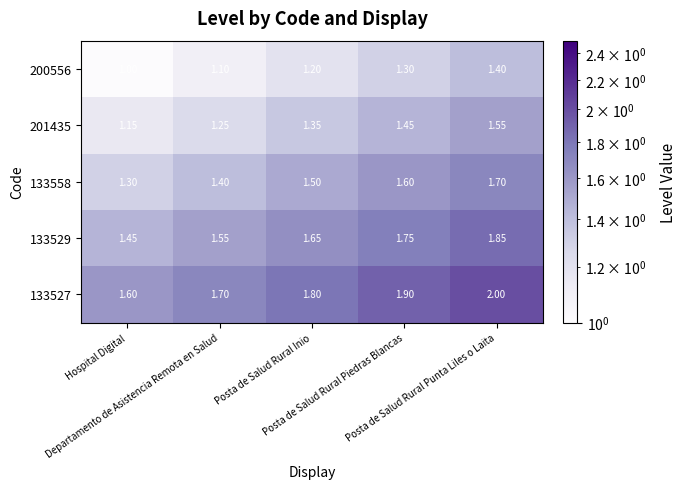

How many series are shown in this chart?

5